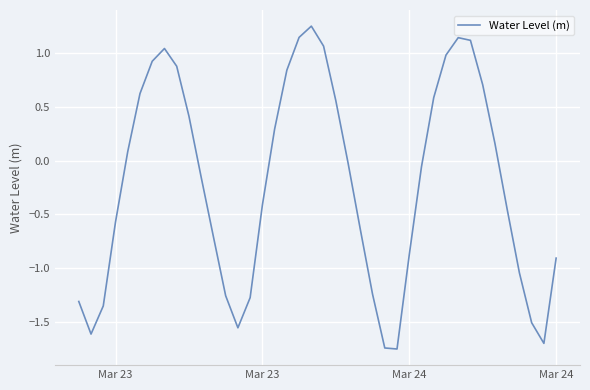

What is the difference between the maximum and minimum values?

3.0